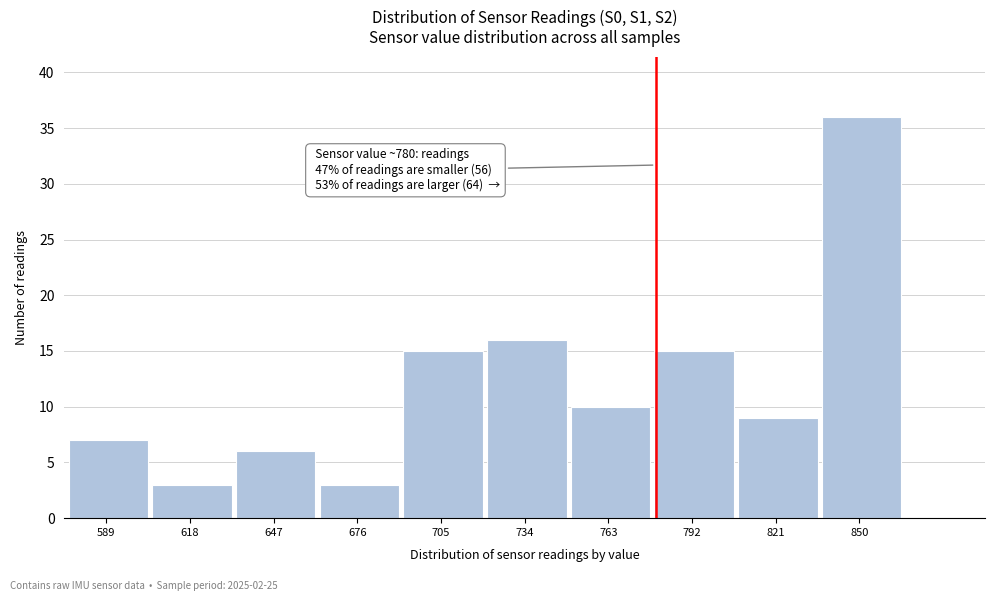

Reading left to right, list all the values displayed in this chart.

7	3	6	3	15	16	10	15	9	36